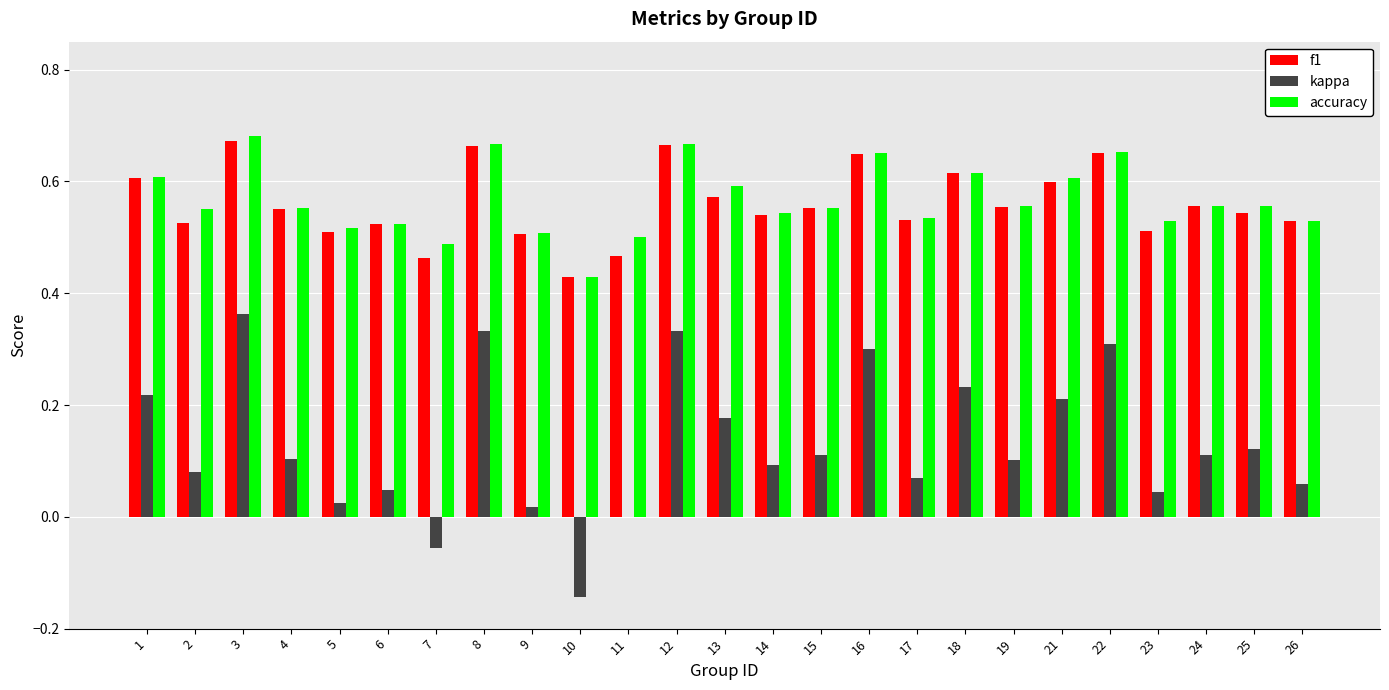

Is the value of f1 at 9 greater than the value of kappa at 25?

Yes